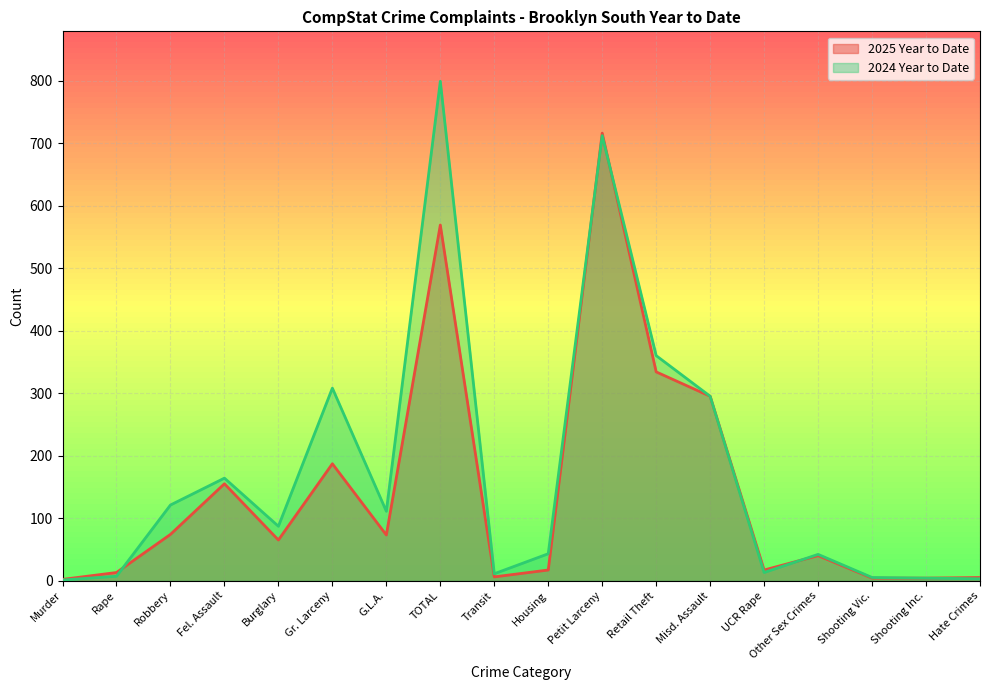

Which has a higher value, Robbery or Petit Larceny?

Petit Larceny